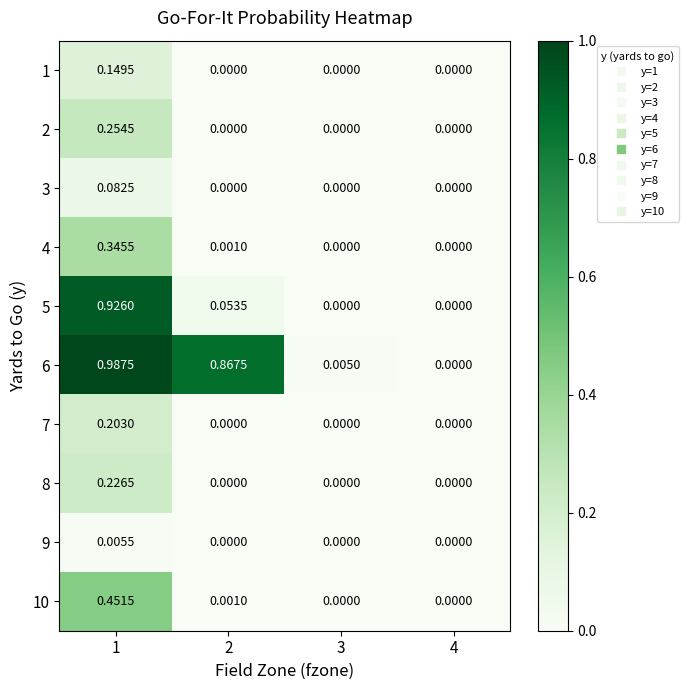

Is the value of 10 at 2 greater than the value of 1 at 1?

No